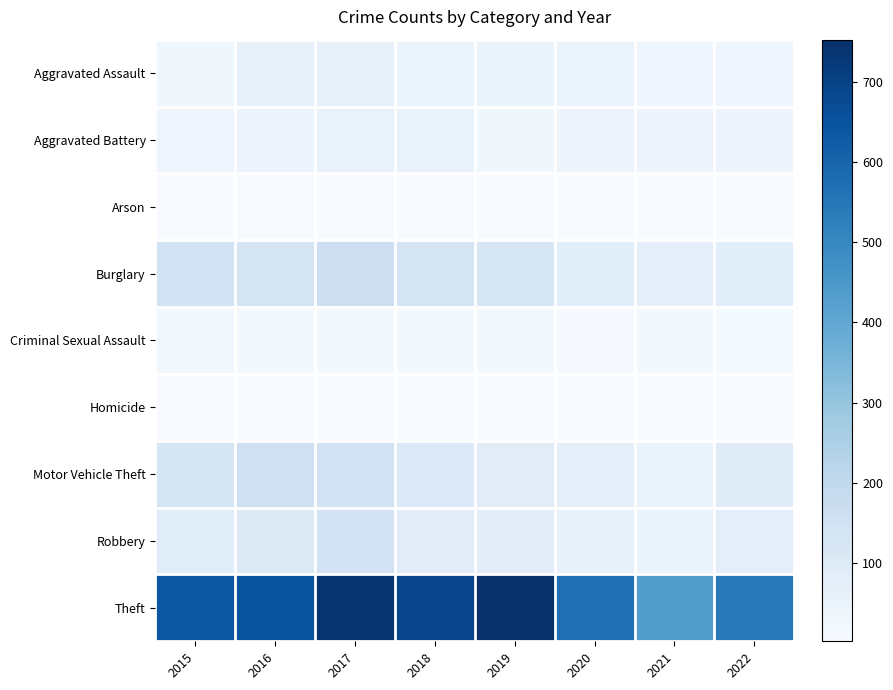

Which series has the widest spread of values?

Theft